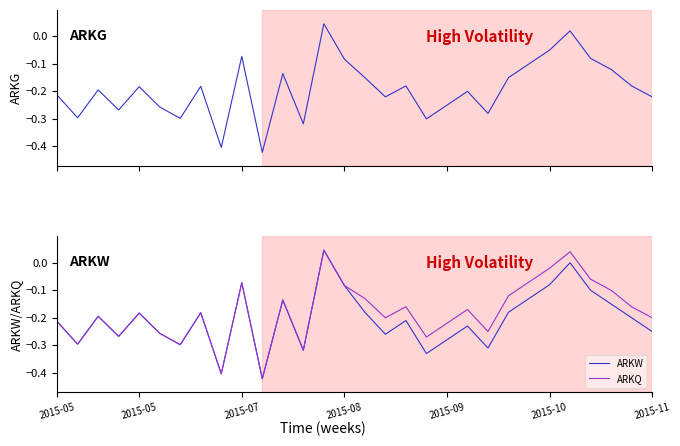

Does the chart have visible grid lines?

No